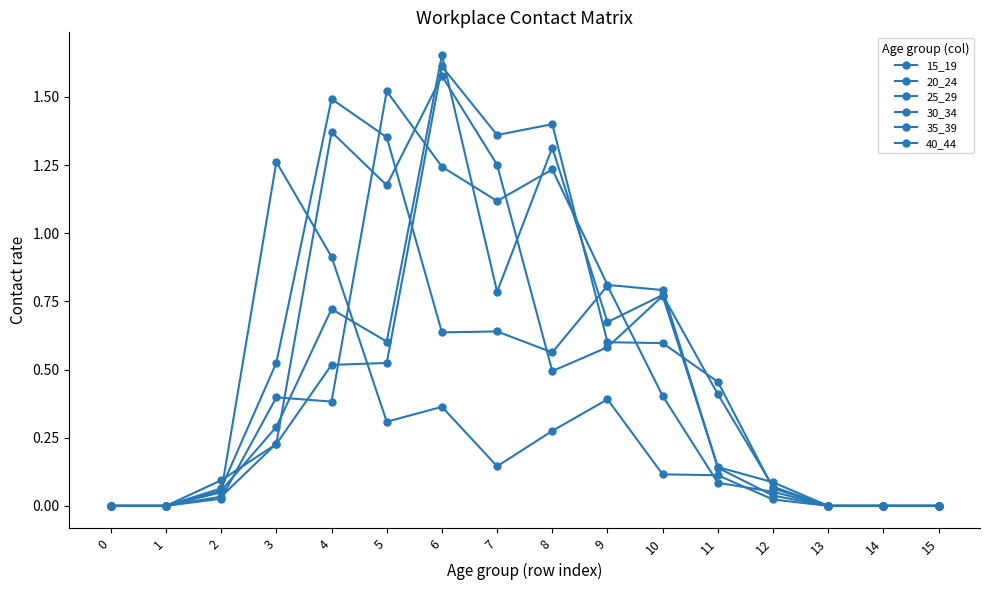

Is this an area chart (filled region under the line)?

No